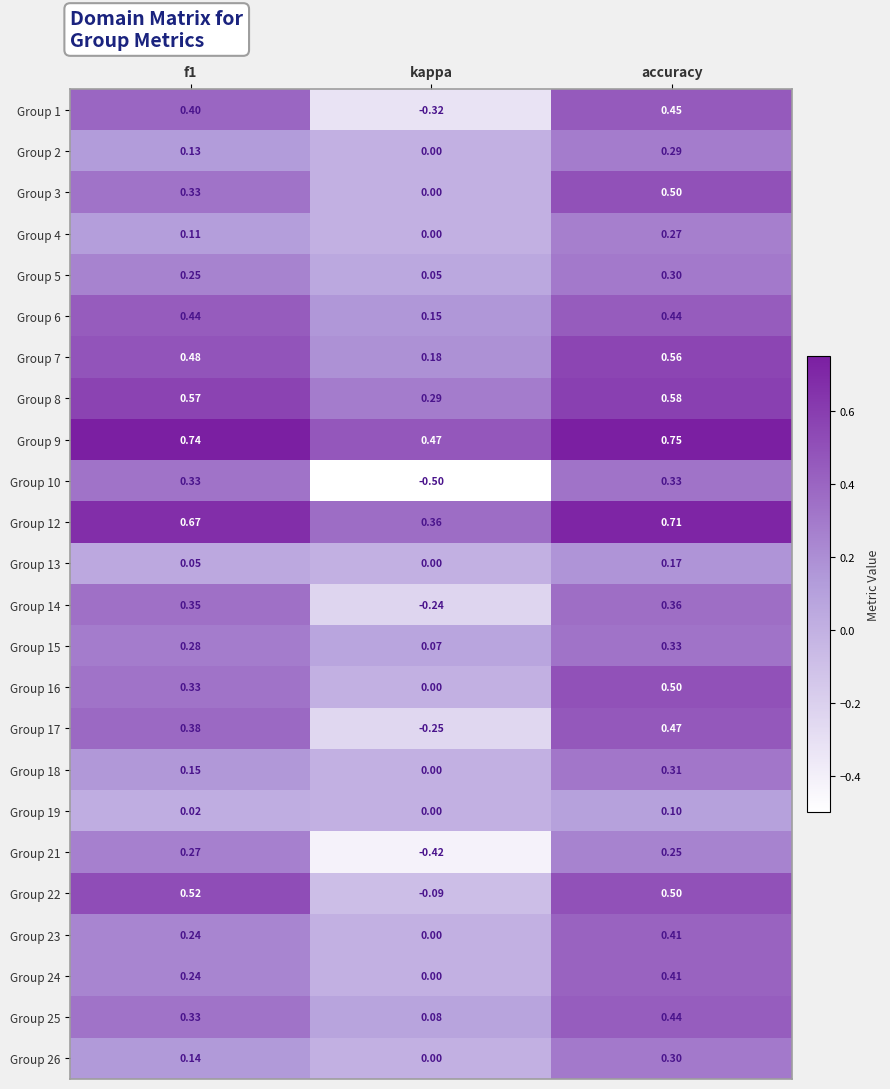

At which label is Group 19 closest to 0?

kappa